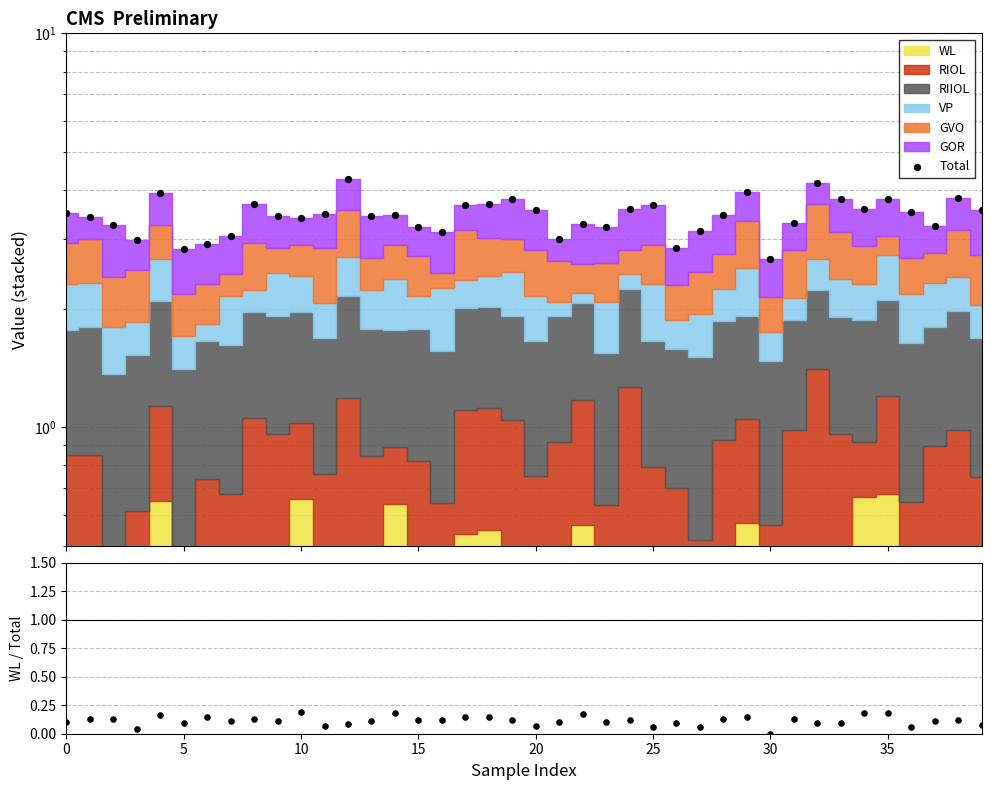

Which series reaches the minimum Y coordinate?

WL/Total